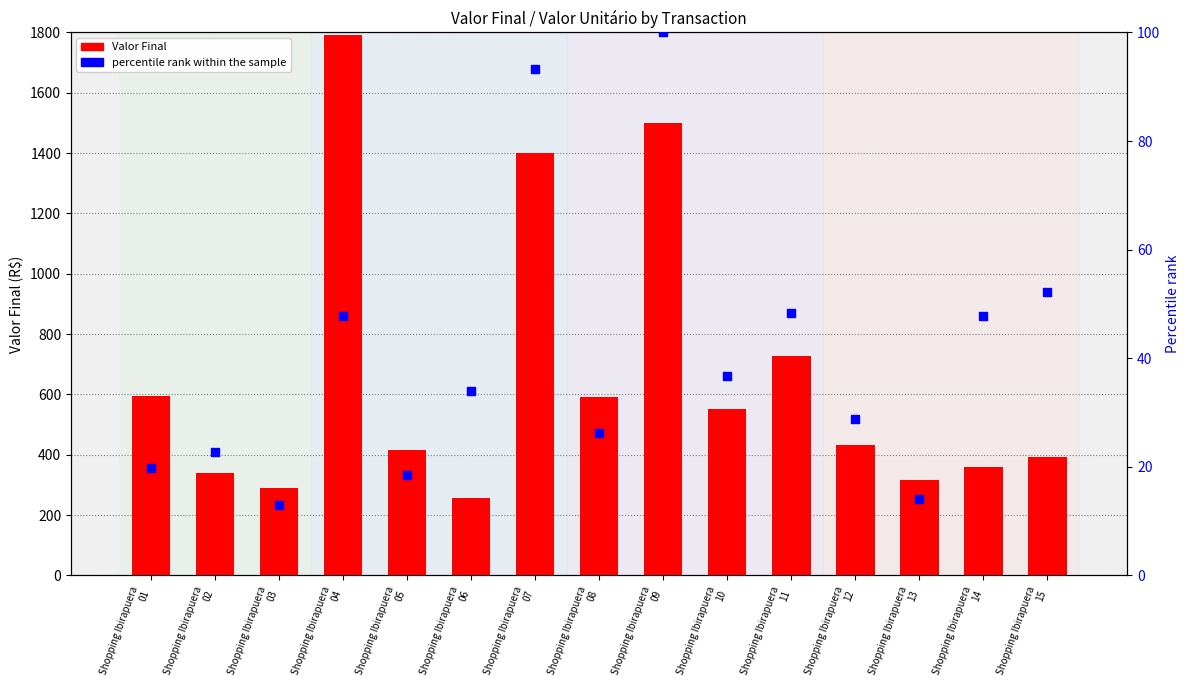

What is the total value across all series at Shopping Ibirapuera
03?

303.9